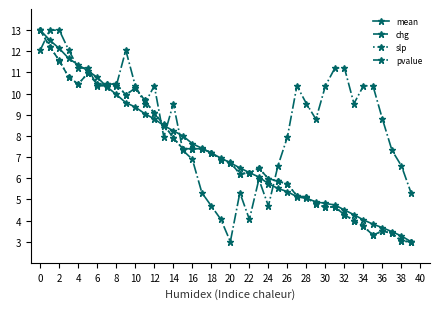

True or false: pvalue and mean intersect in this chart.

True